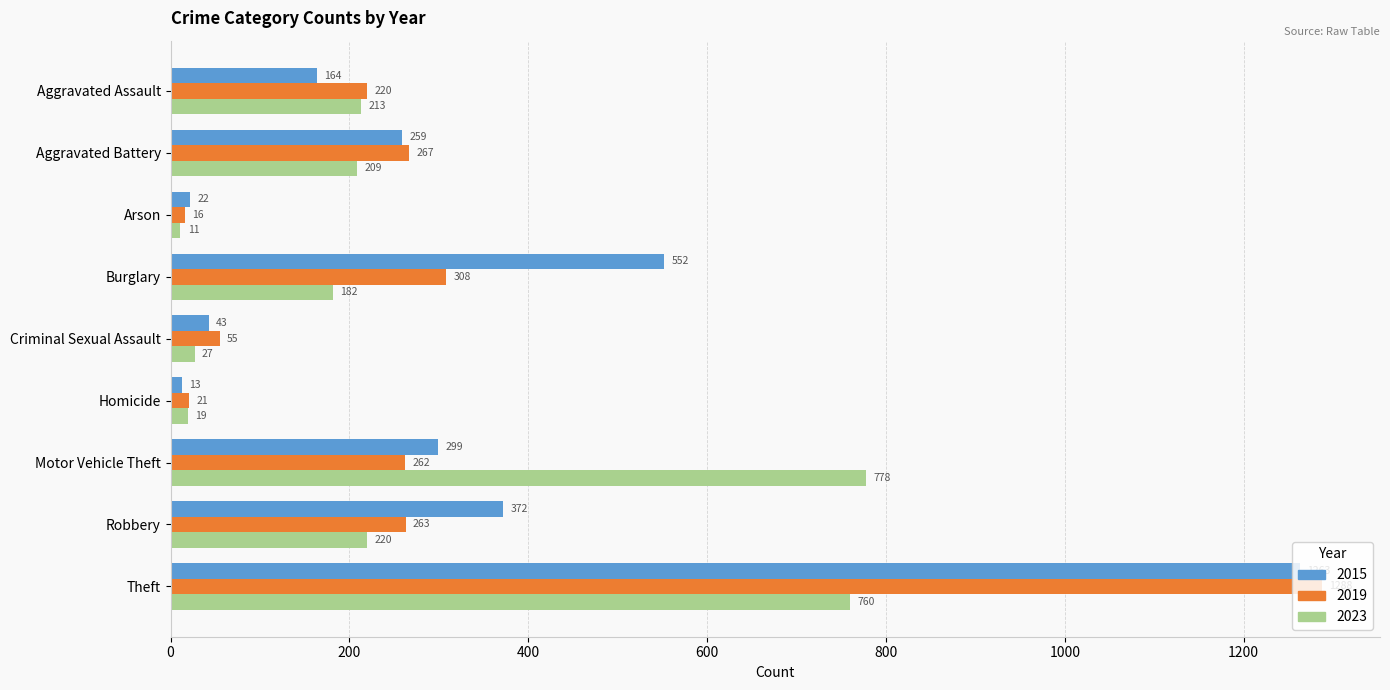

The value of 2023 at Burglary is 182. True or false?

True